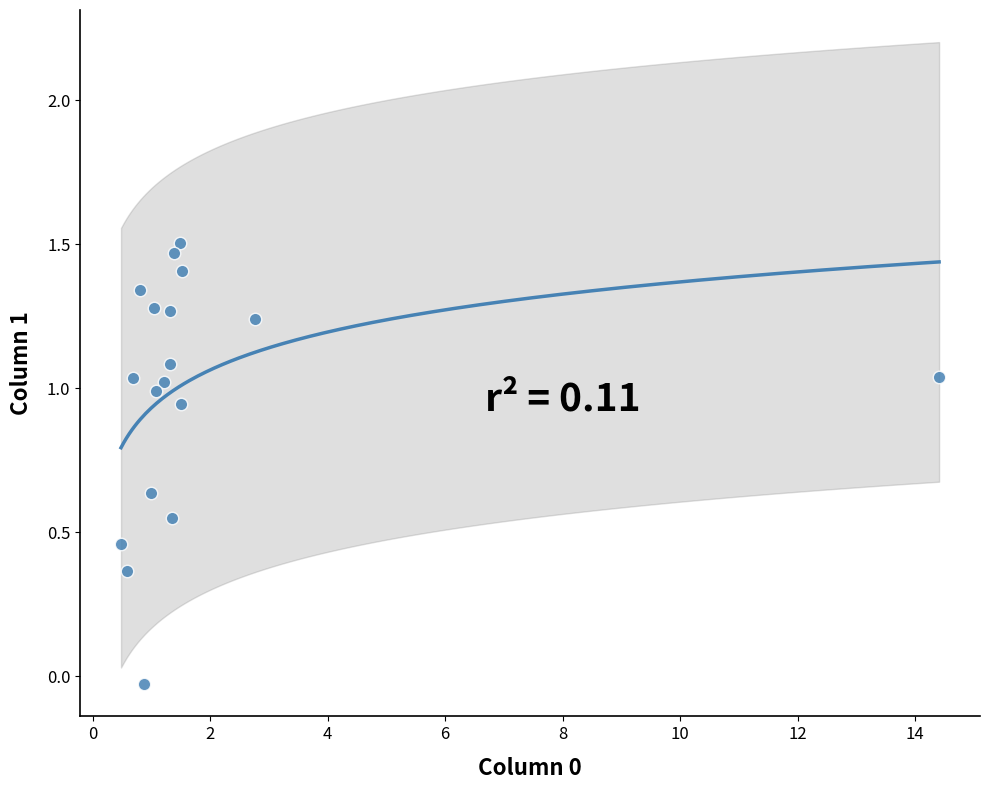

What is the range of X values (max minus min)?

13.9